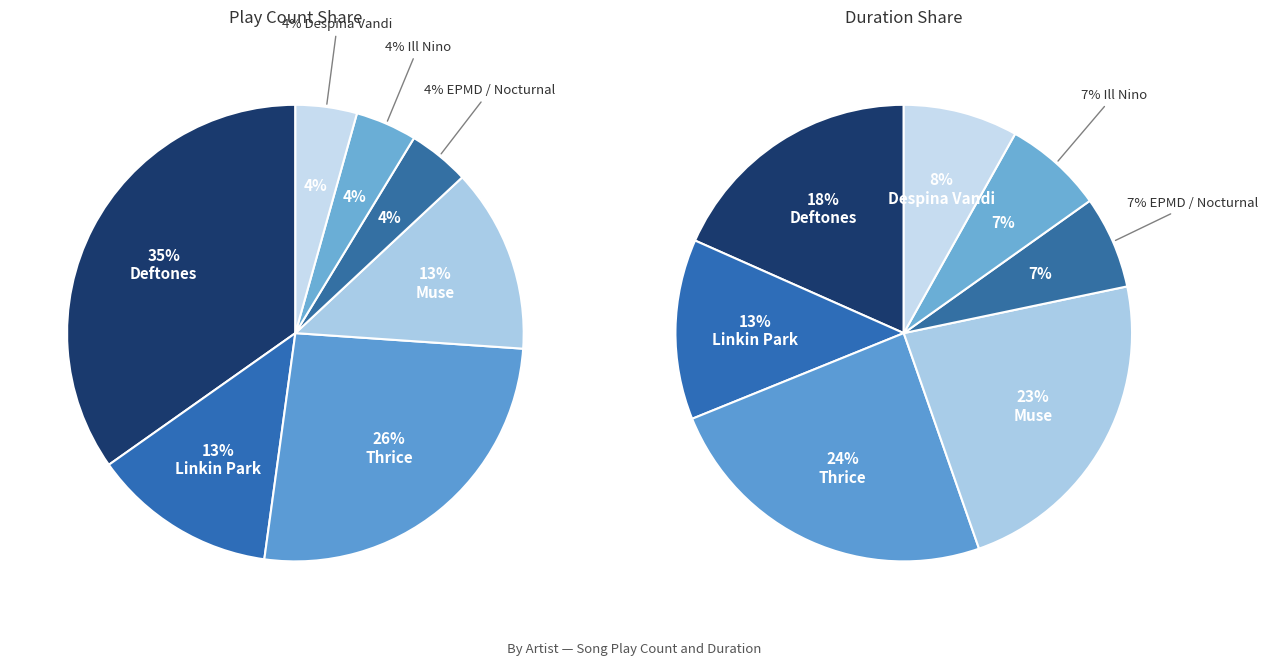

Which slice is the largest?

Deftones